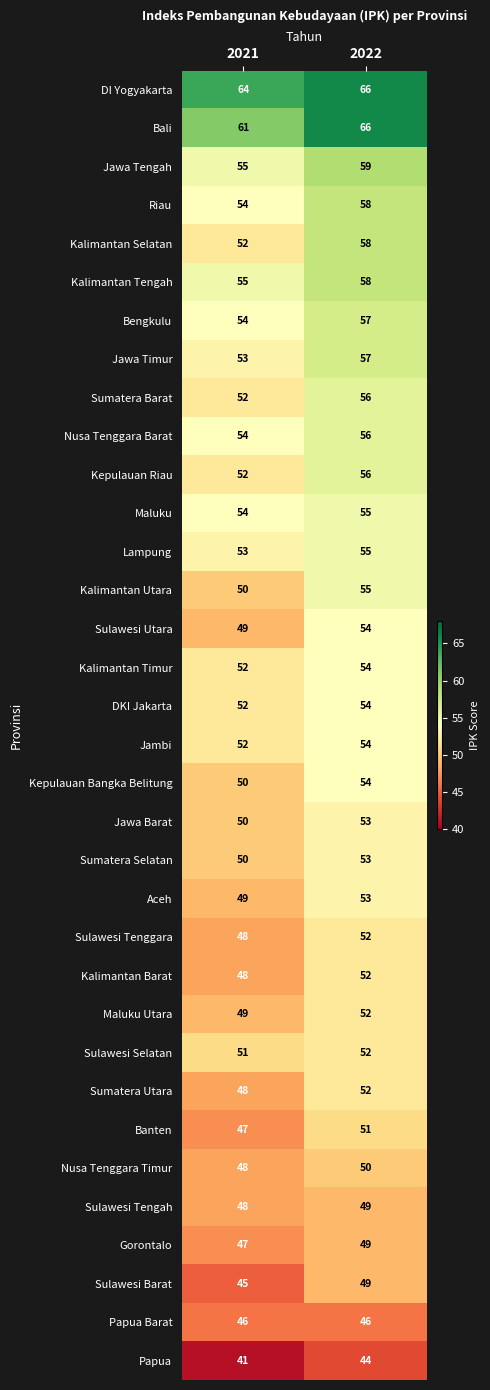

Which label corresponds to the smallest value in the chart?

2021